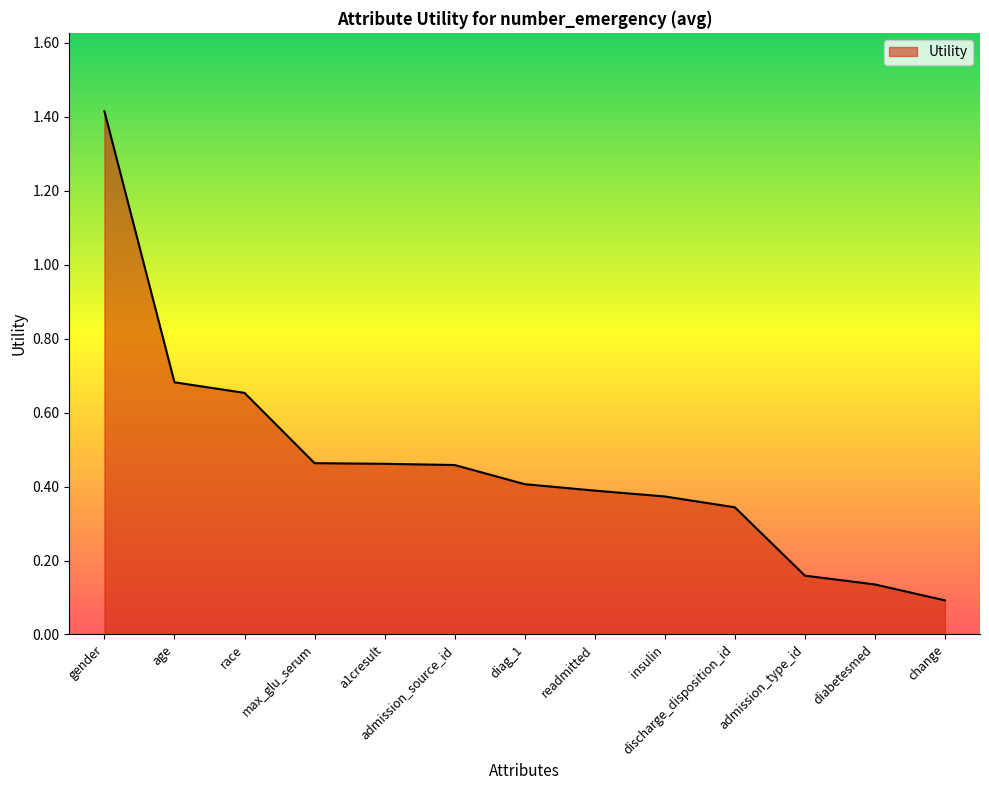

How many lines are shown in the chart?

1